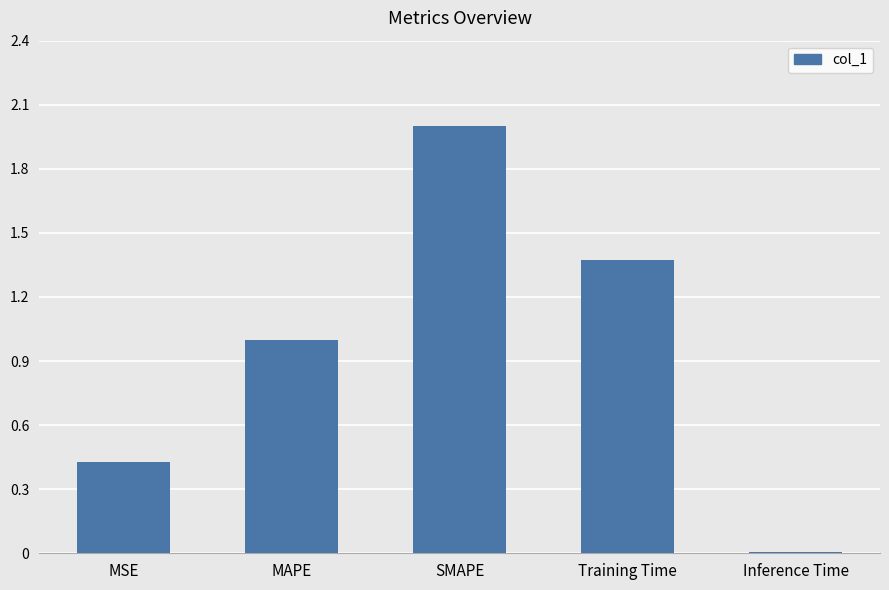

What is the label of the 2nd bar from the left?

MAPE